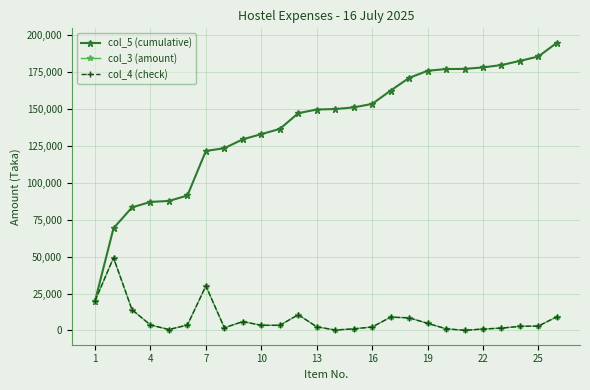

Is this an area chart (filled region under the line)?

No